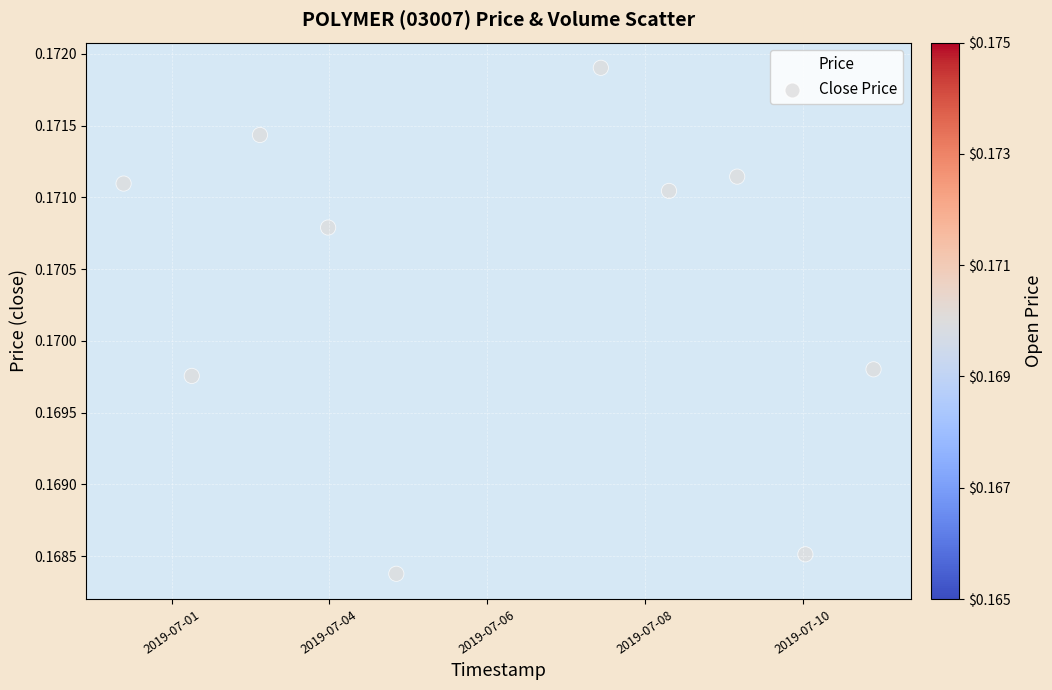

What is the average X value?

1562414400.0